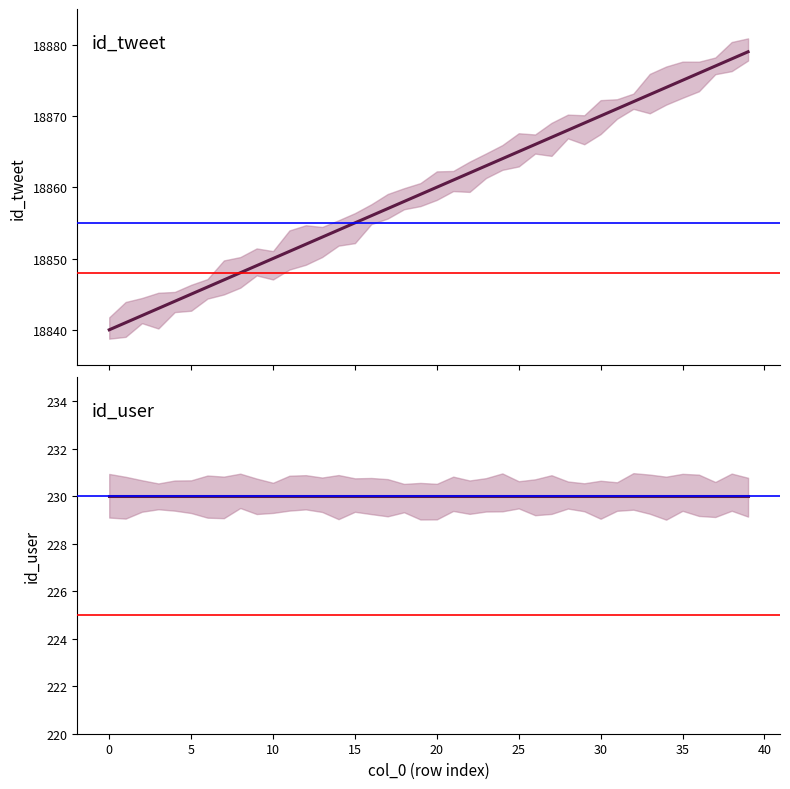

What is the total value across all series at 21?

19091